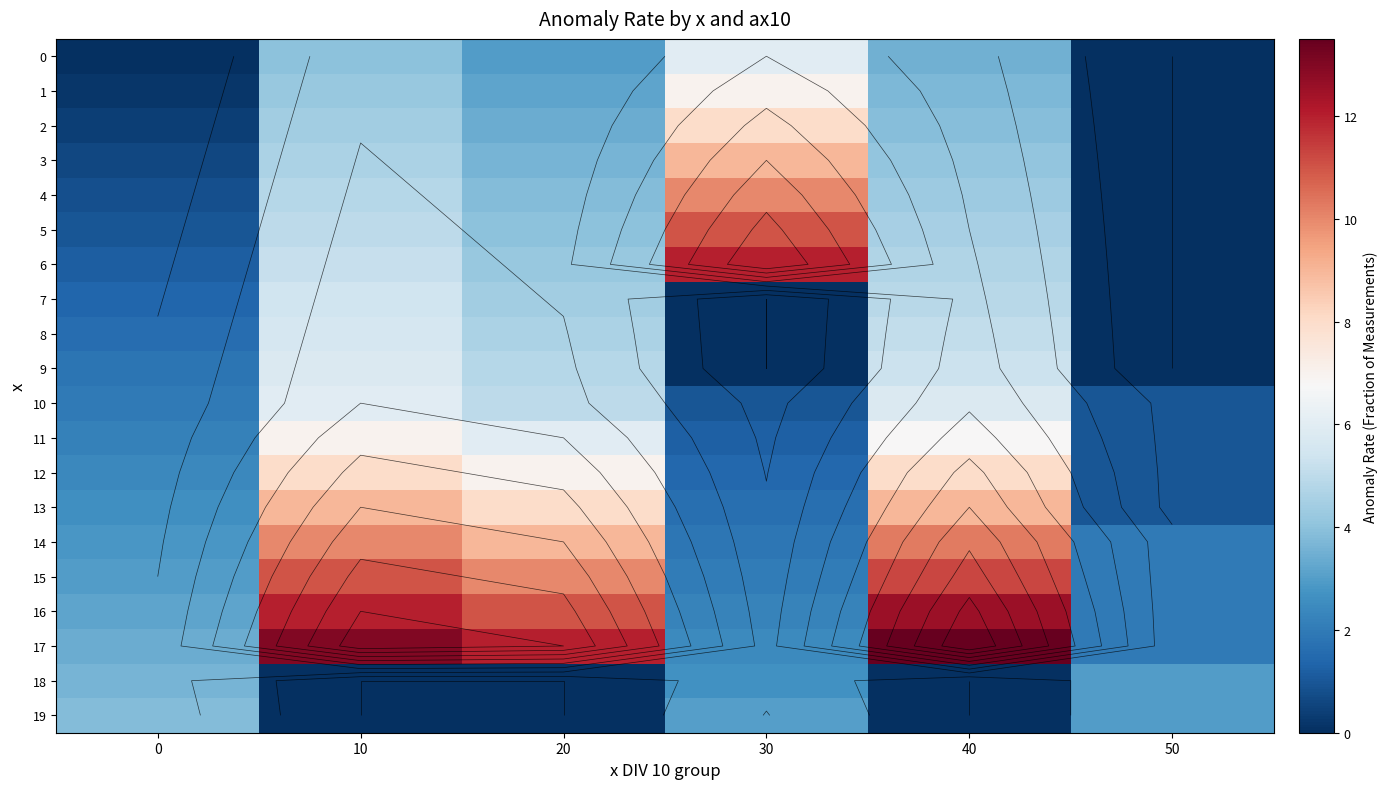

Rank the series by their maximum value, from lowest to highest.

18, 19, 7, 8, 9, 0, 10, 1, 11, 2, 12, 3, 13, 4, 14, 5, 15, 6, 16, 17